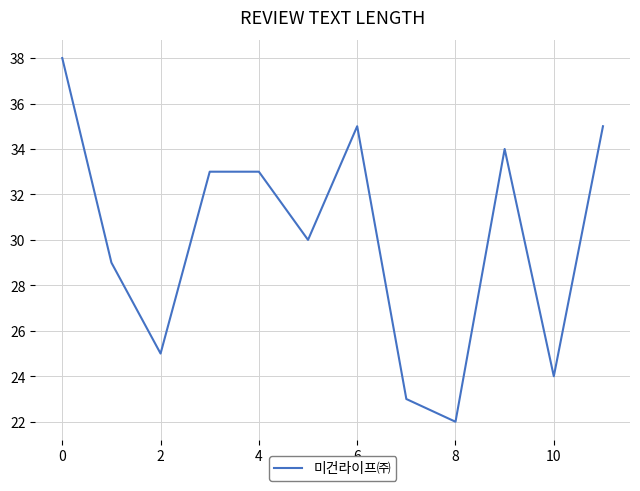

What is the smallest value displayed?

22